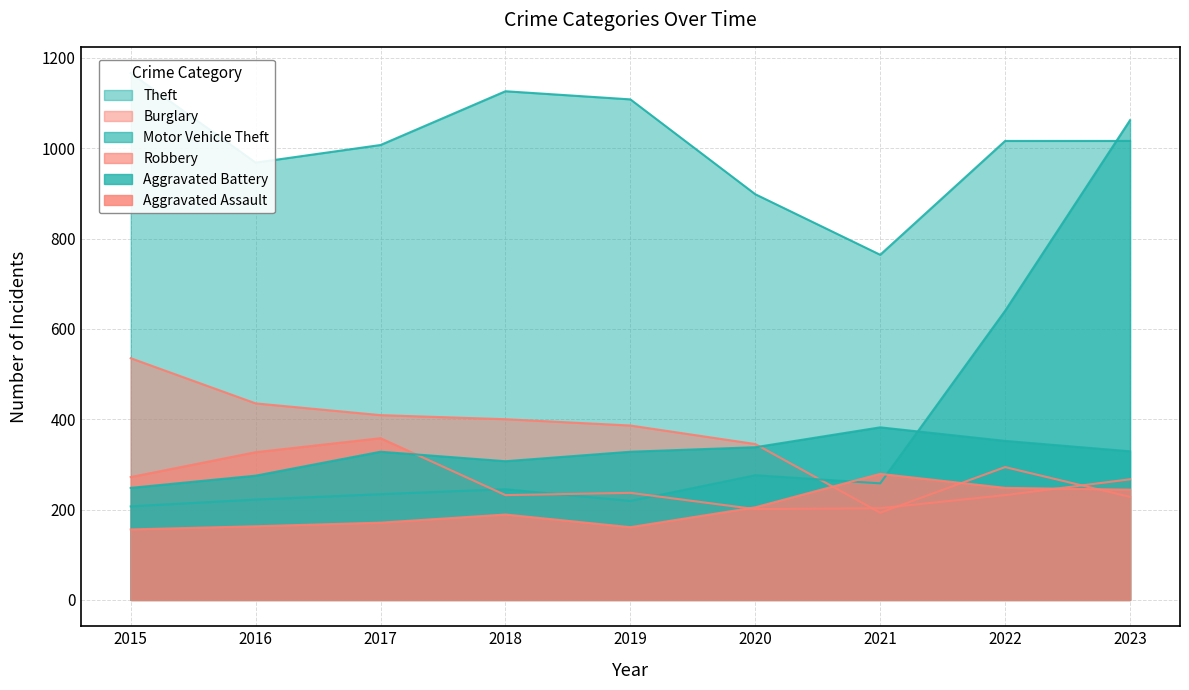

At which category does Aggravated Assault reach its first local valley?

2019